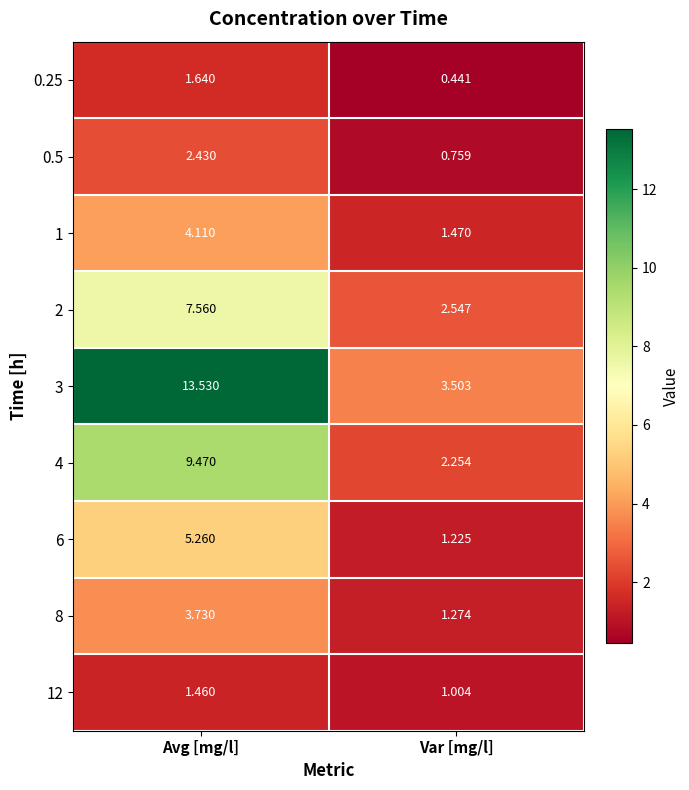

Rank the categories by 12 value from lowest to highest.

Var [mg/l], Avg [mg/l]